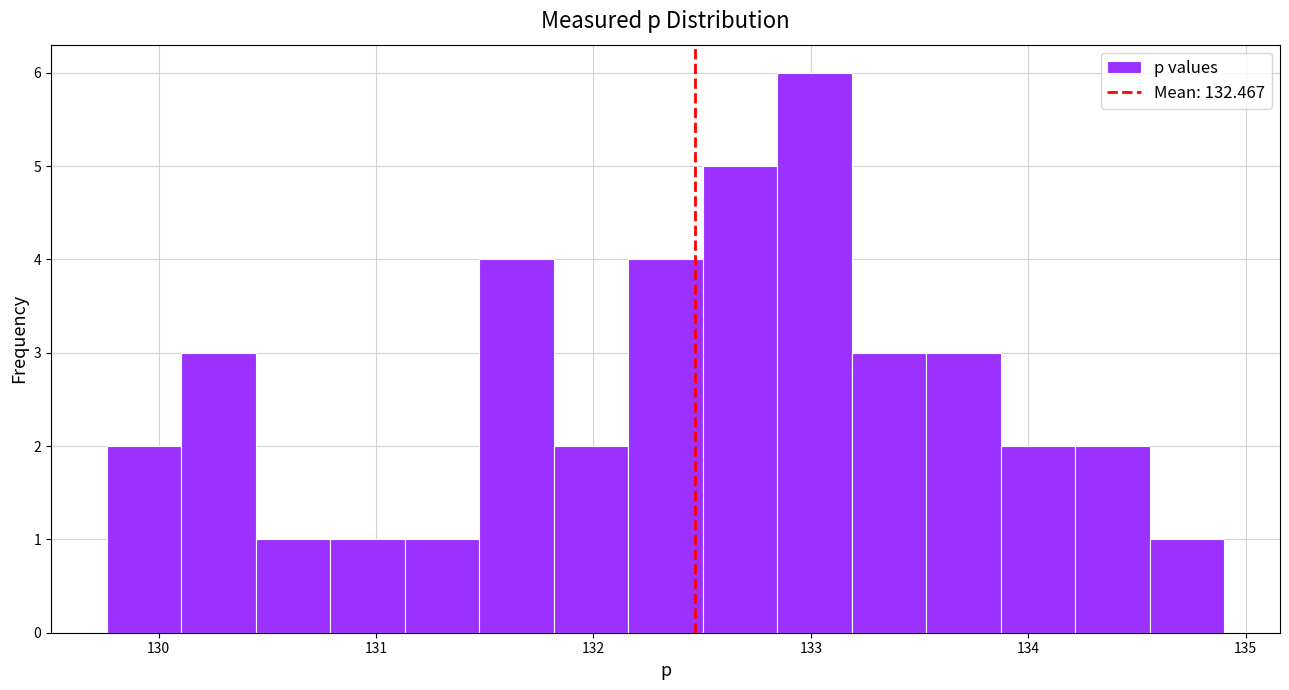

Around what value on the x-axis is the tallest bar? Give the approximate position of its centre, as read against the axis.

133.0